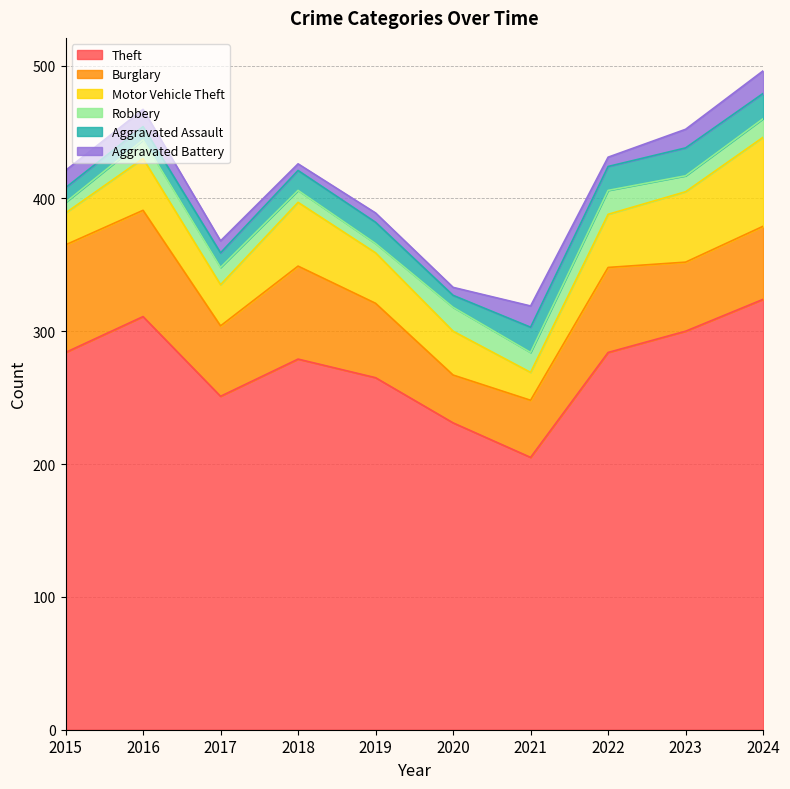

Reading left to right, list all the values displayed in this chart.

Theft: 2015=284	2016=311	2017=251	2018=279	2019=265	2020=231	2021=205	2022=284	2023=300	2024=324
Burglary: 2015=81	2016=80	2017=53	2018=70	2019=56	2020=36	2021=43	2022=64	2023=52	2024=55
Motor Vehicle Theft: 2015=24	2016=39	2017=31	2018=48	2019=38	2020=33	2021=21	2022=40	2023=53	2024=67
Robbery: 2015=8	2016=14	2017=13	2018=9	2019=7	2020=18	2021=15	2022=18	2023=12	2024=14
Aggravated Assault: 2015=11	2016=10	2017=11	2018=15	2019=16	2020=9	2021=19	2022=18	2023=21	2024=19
Aggravated Battery: 2015=13	2016=13	2017=9	2018=5	2019=7	2020=6	2021=16	2022=7	2023=14	2024=17